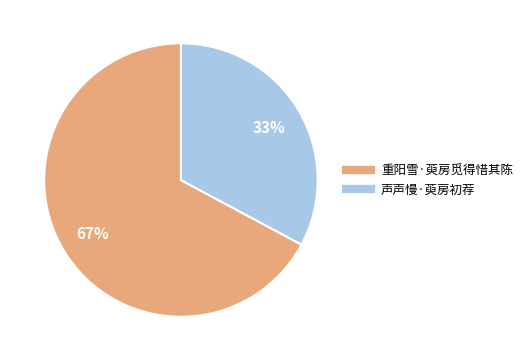

Does 重阳雪·萸房觅得惜其陈 account for over 50% of the chart?

Yes